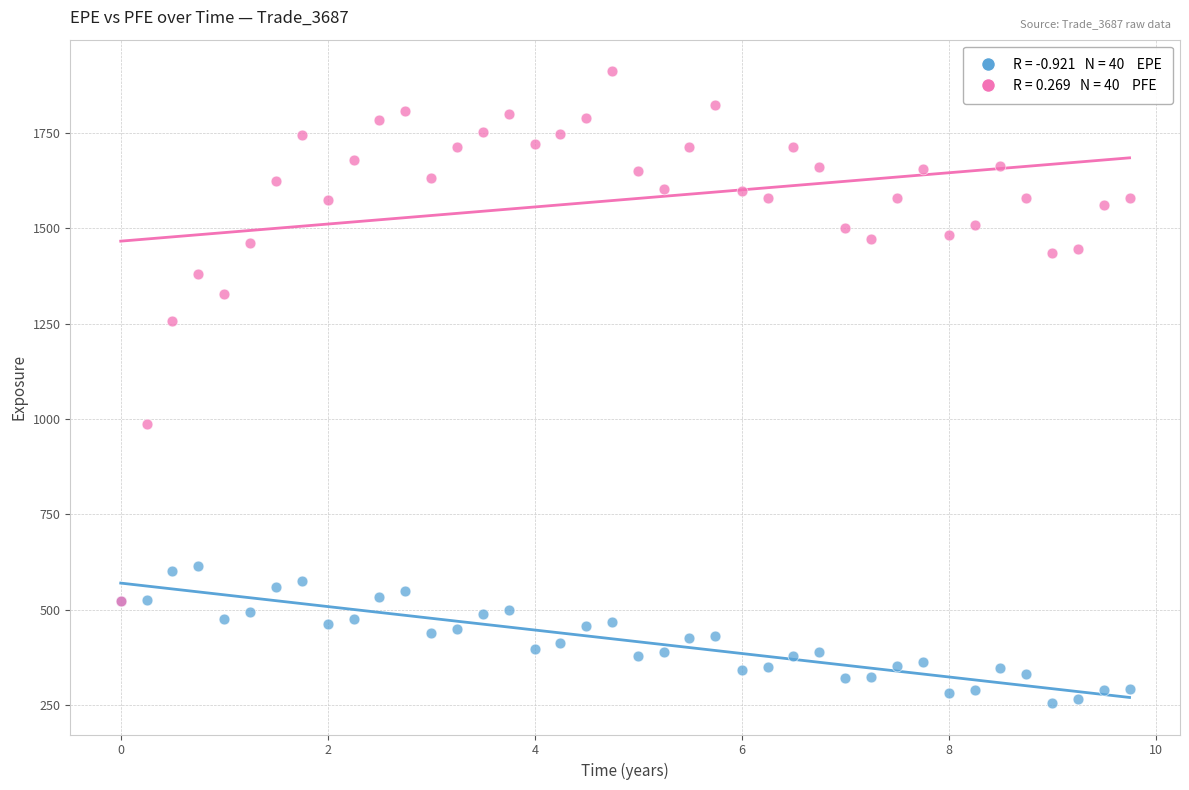

Across all series, what Y value is closest to 1083?

988.0